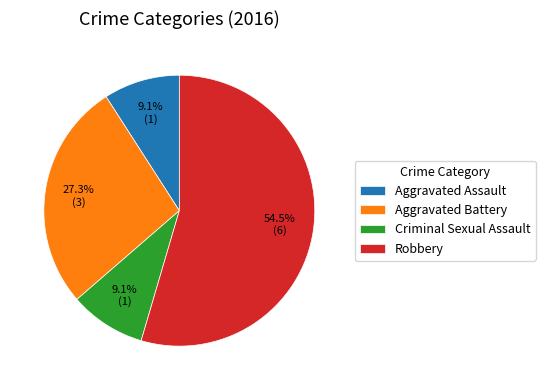

Which category has the biggest portion of the pie?

Robbery